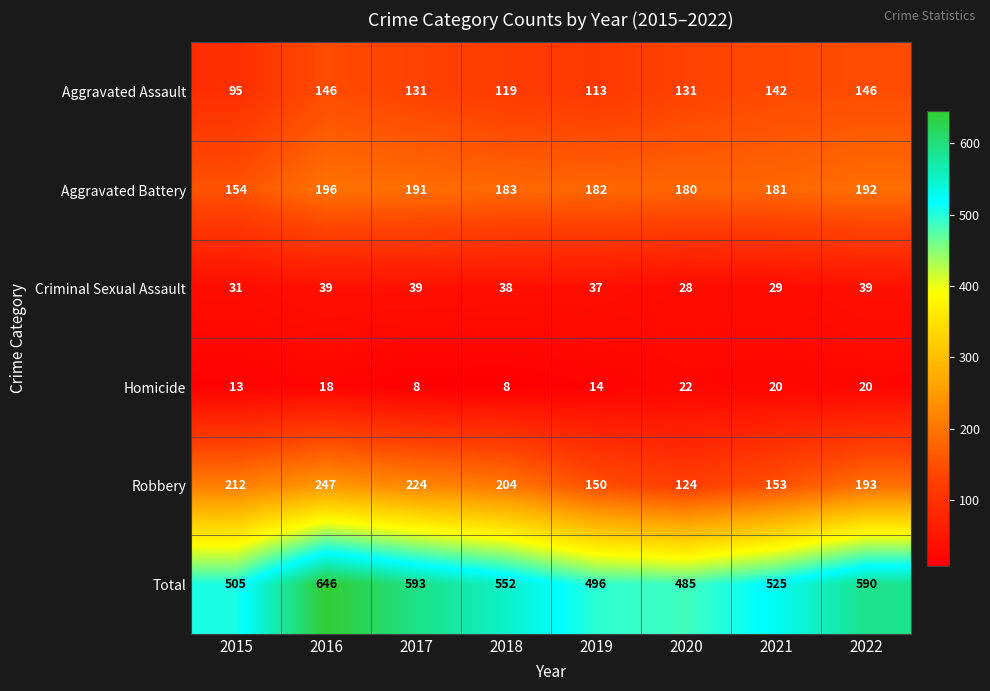

Which series has the widest spread of values?

Total